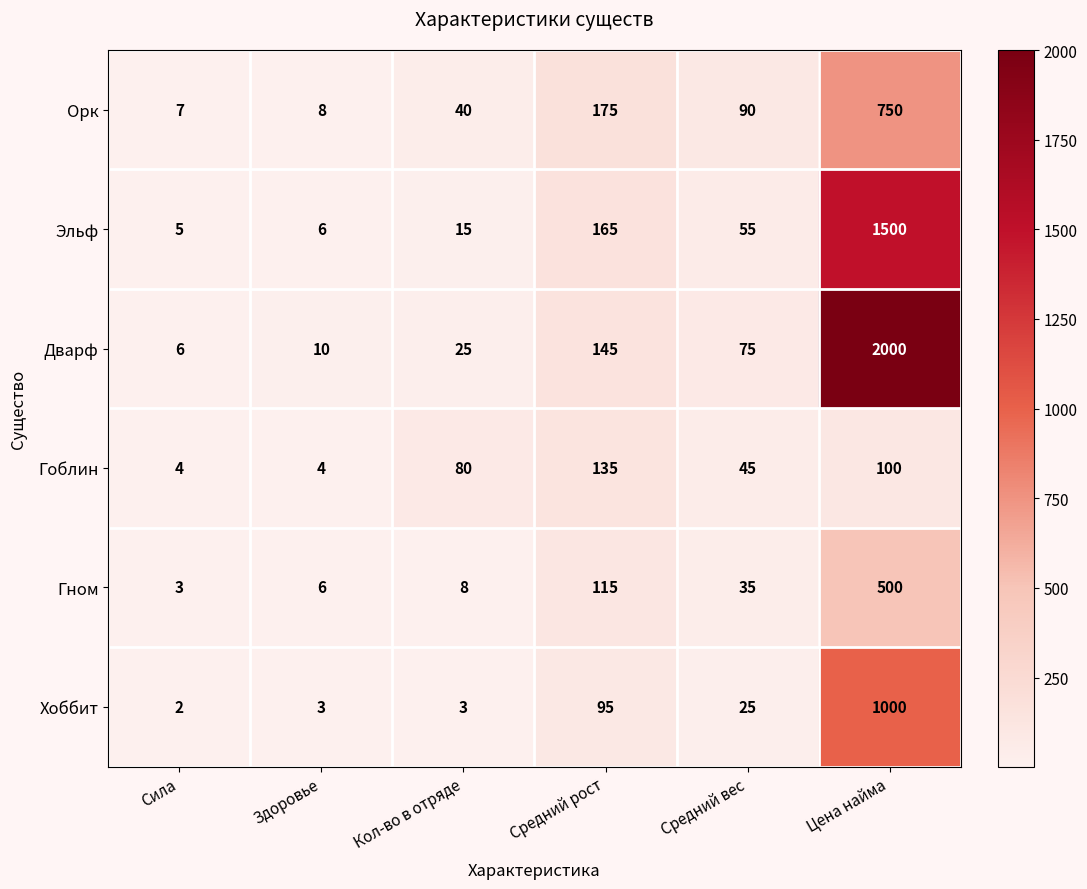

At how many categories does at least one series exceed 1171?

1